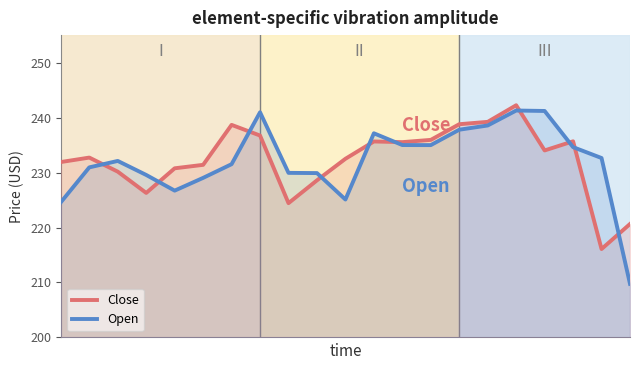

Rank the series at 14 from highest to lowest value.

Close, Open